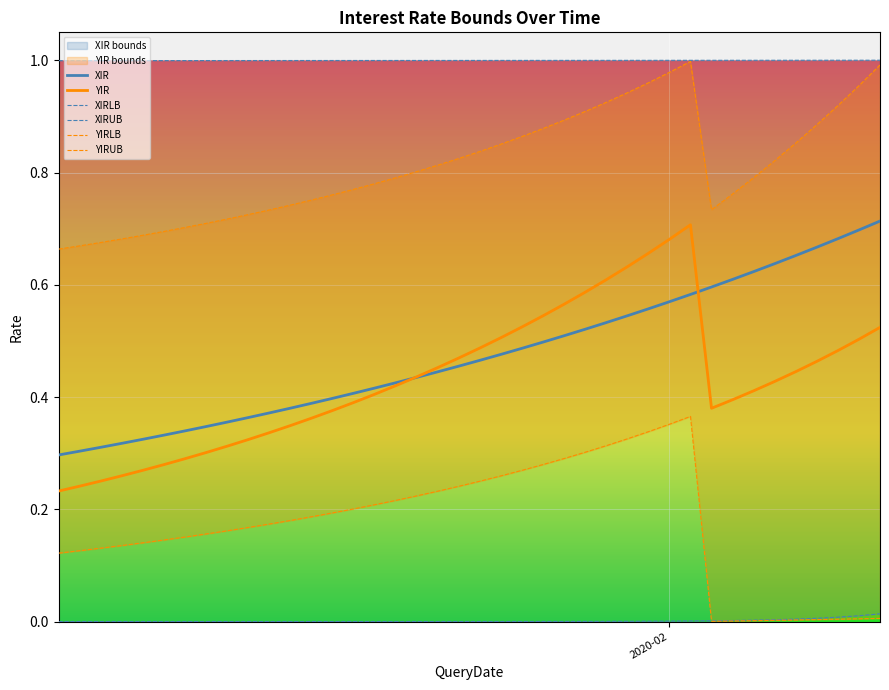

True or false: XIRLB and YIRUB intersect in this chart.

False